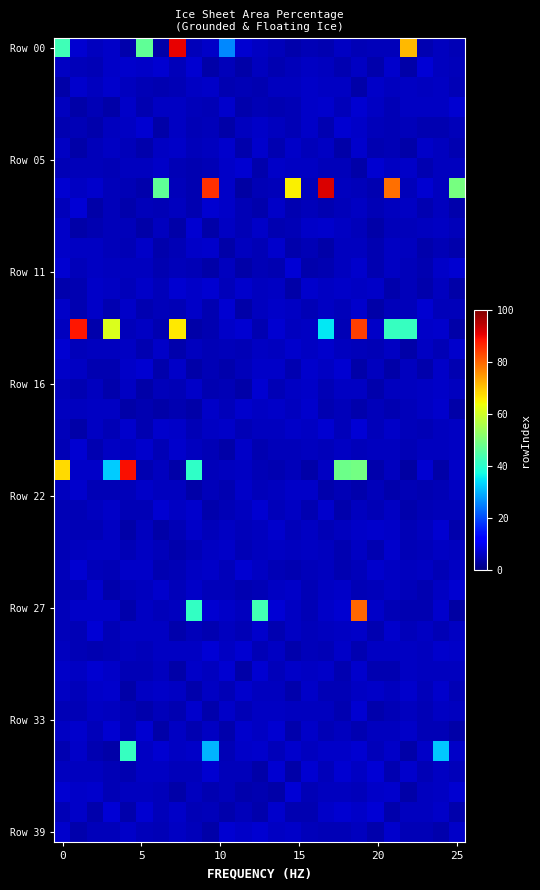

What is the maximum value shown in the chart?

91.9